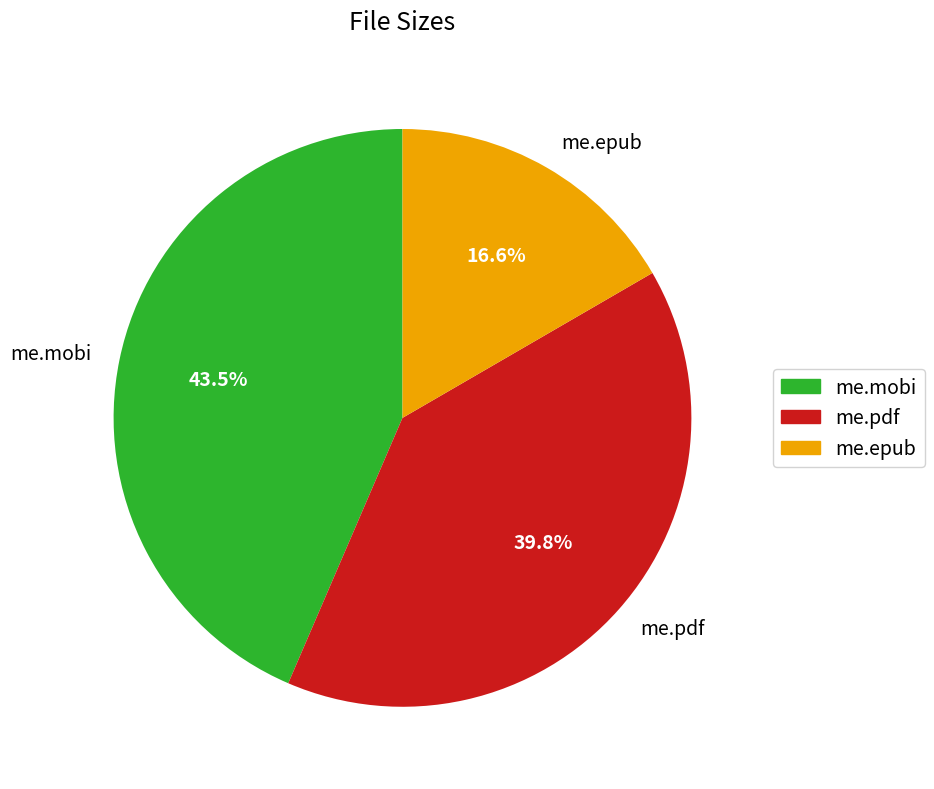

To the nearest percent, what percentage of the pie is me.epub?

17%